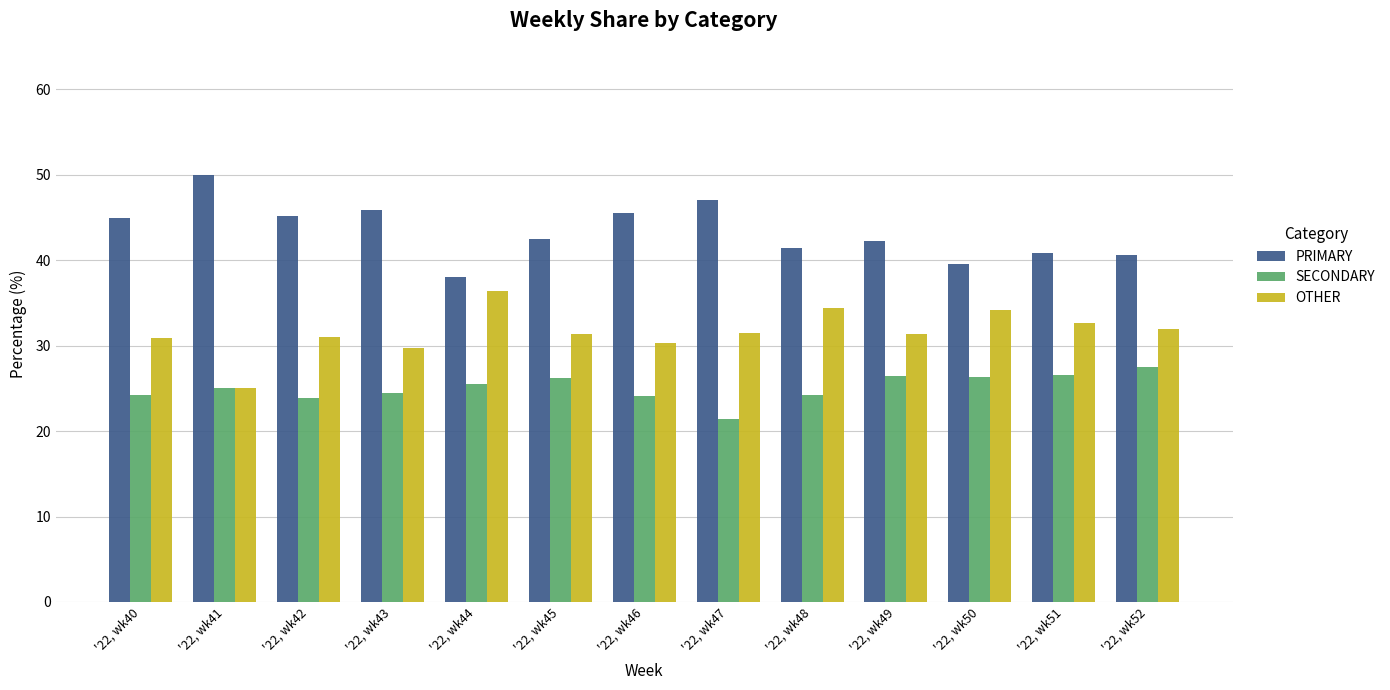

What is the lowest value of the OTHER series?

25.0